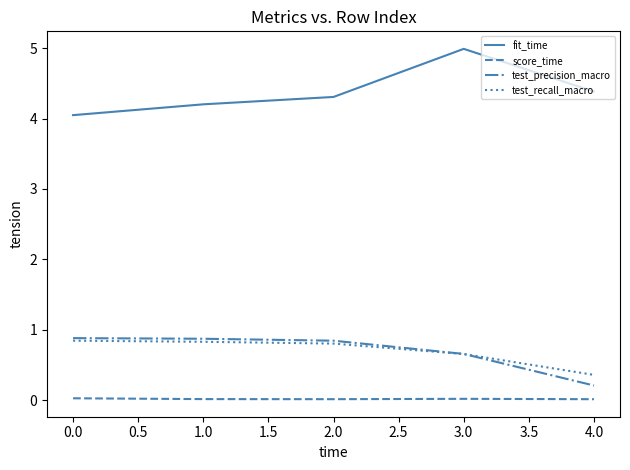

True or false: score_time and fit_time intersect in this chart.

False